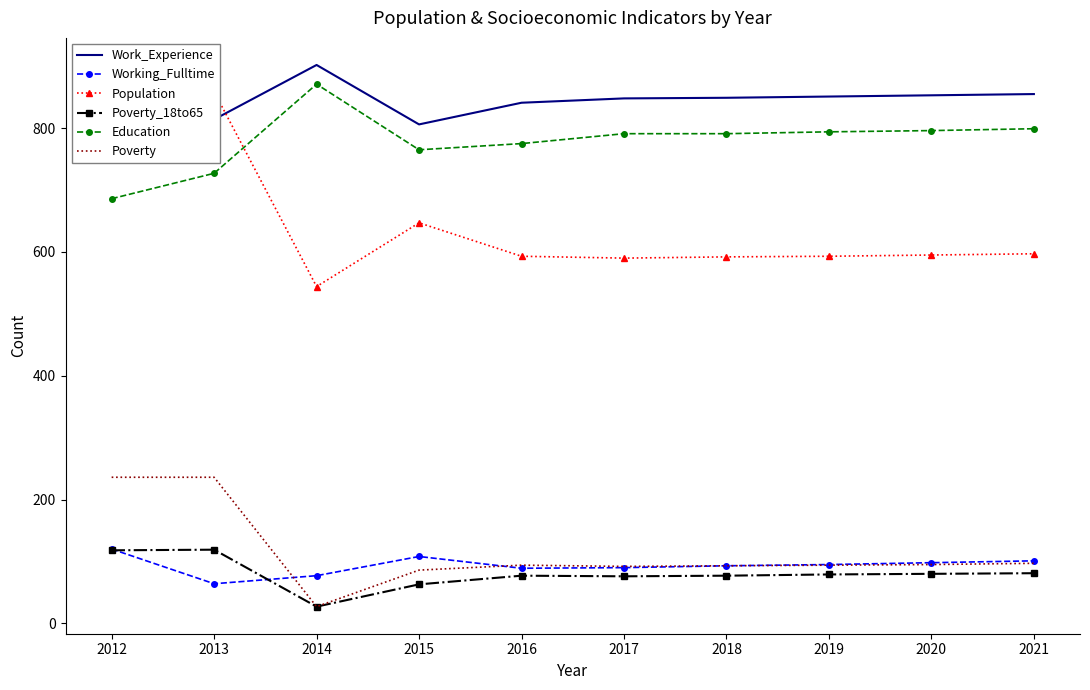

What is the approximate value of Population at 2013, to the nearest 10?

860